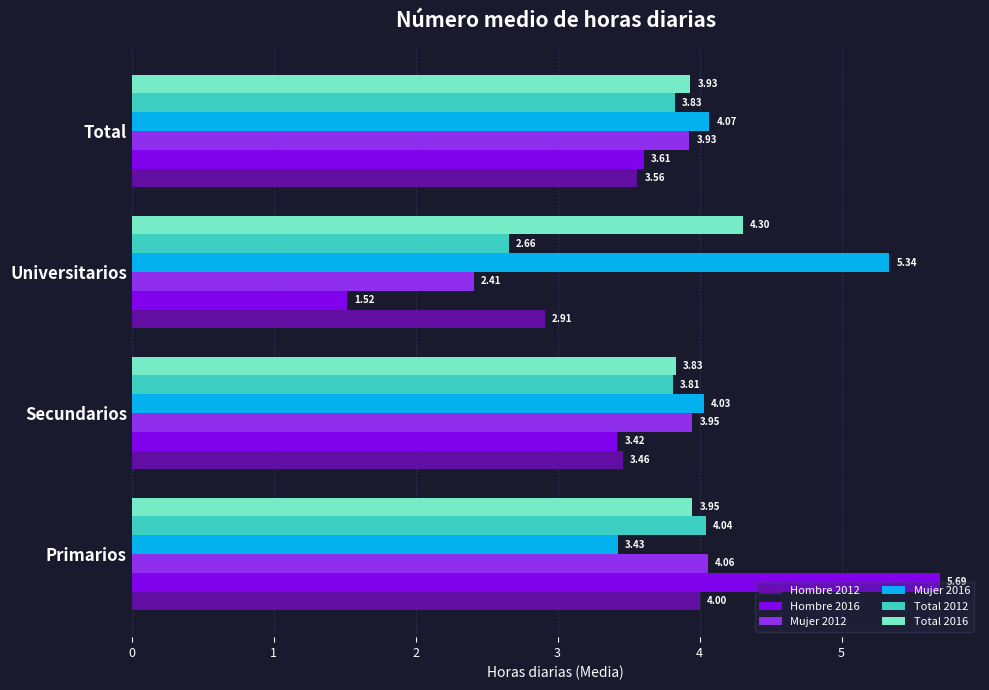

What are all the series names shown in the legend?

Hombre 2012, Hombre 2016, Mujer 2012, Mujer 2016, Total 2012, Total 2016